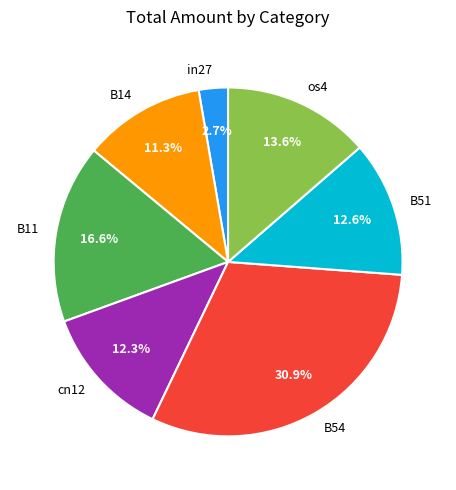

Between B54 and B51, which is larger?

B54